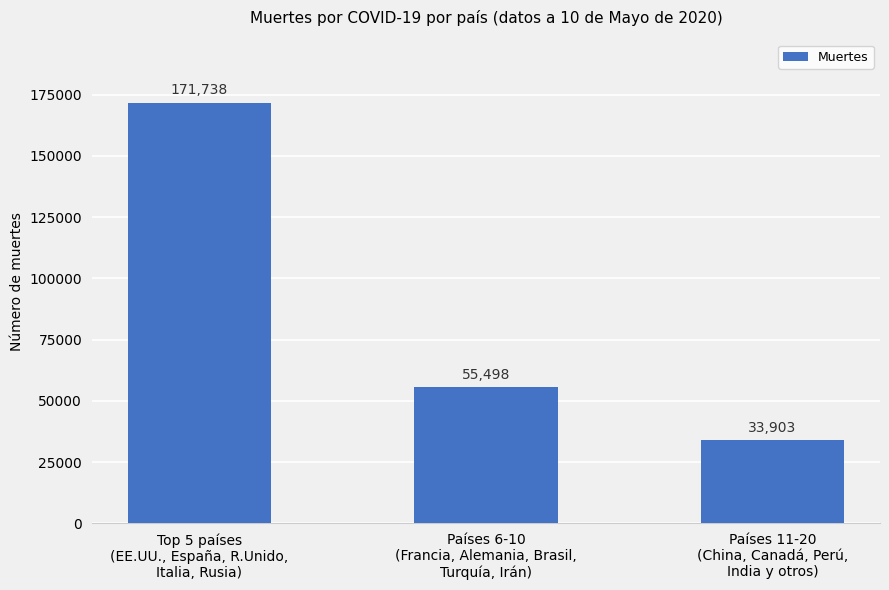

Are the bars horizontal?

No